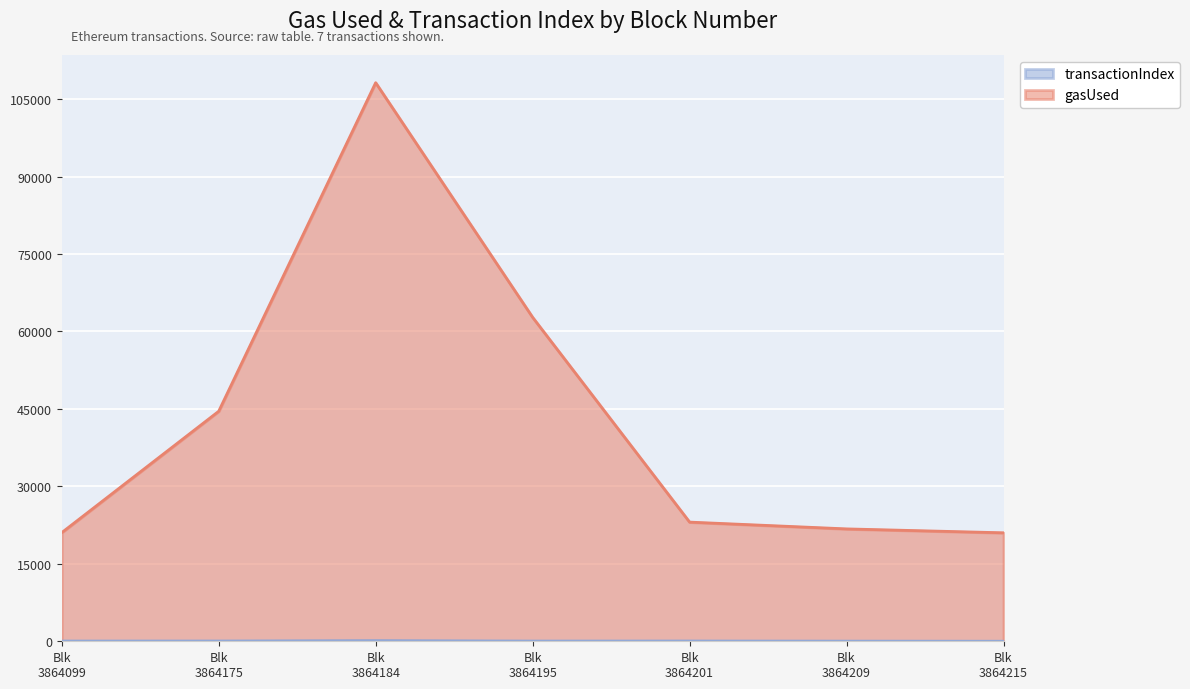

Rank the series by their average value, from lowest to highest.

transactionIndex, gasUsed